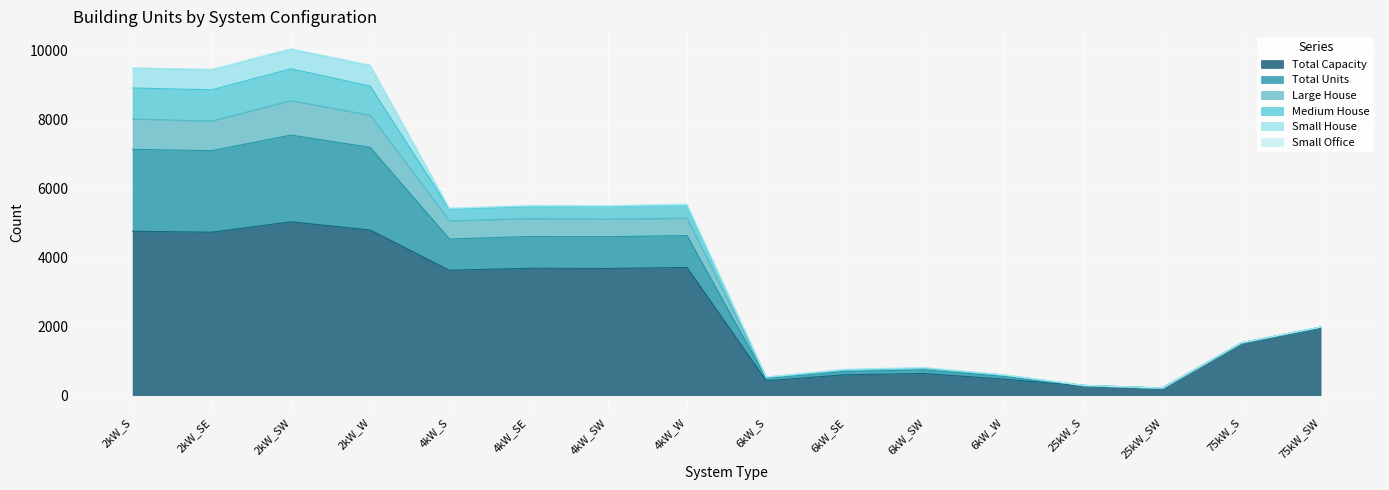

True or false: Large House and Medium House intersect in this chart.

False